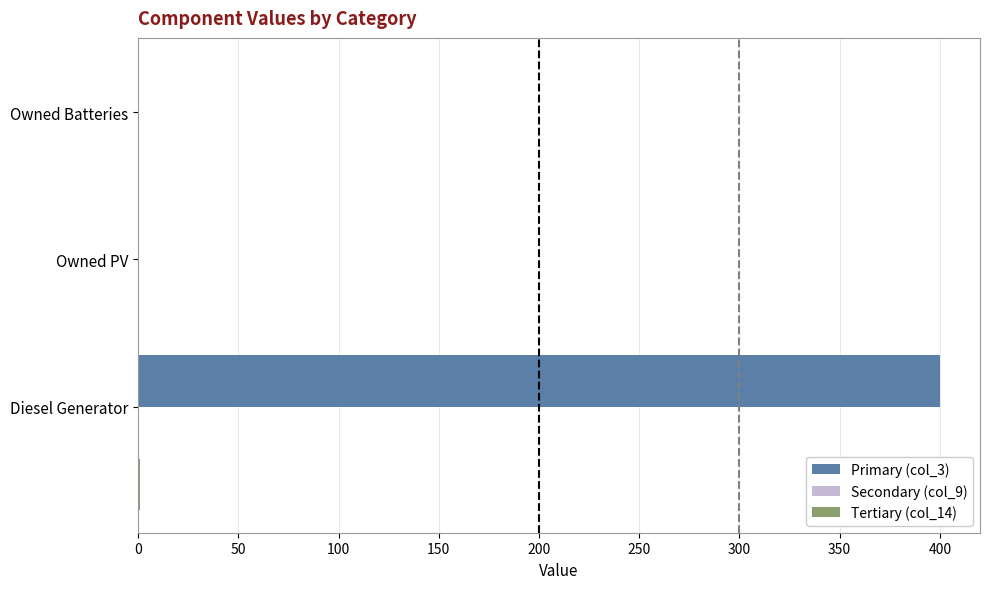

At which category is the sum across all series the highest?

Diesel Generator